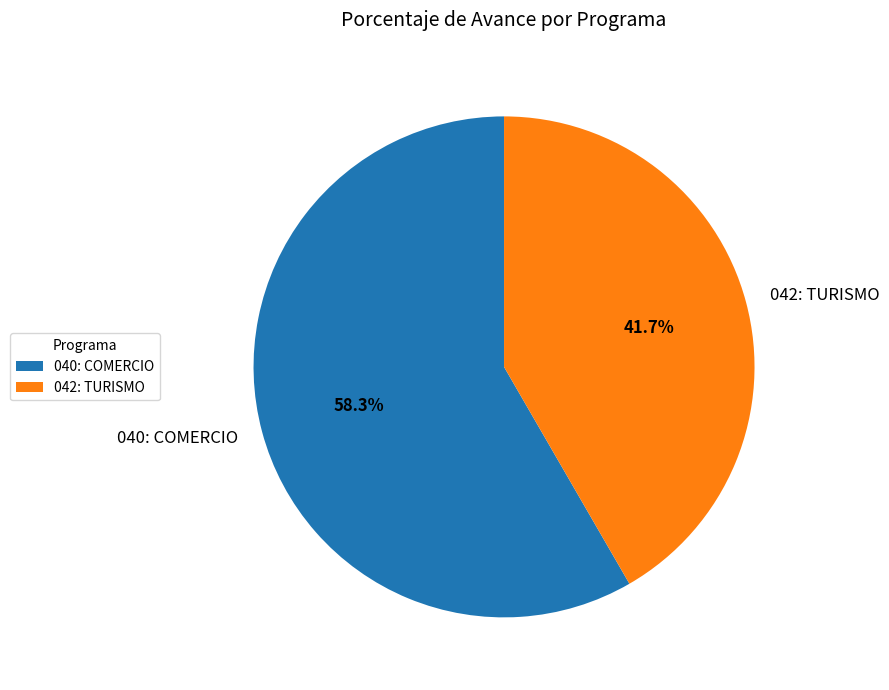

Rank the categories by value from lowest to highest.

042: TURISMO, 040: COMERCIO